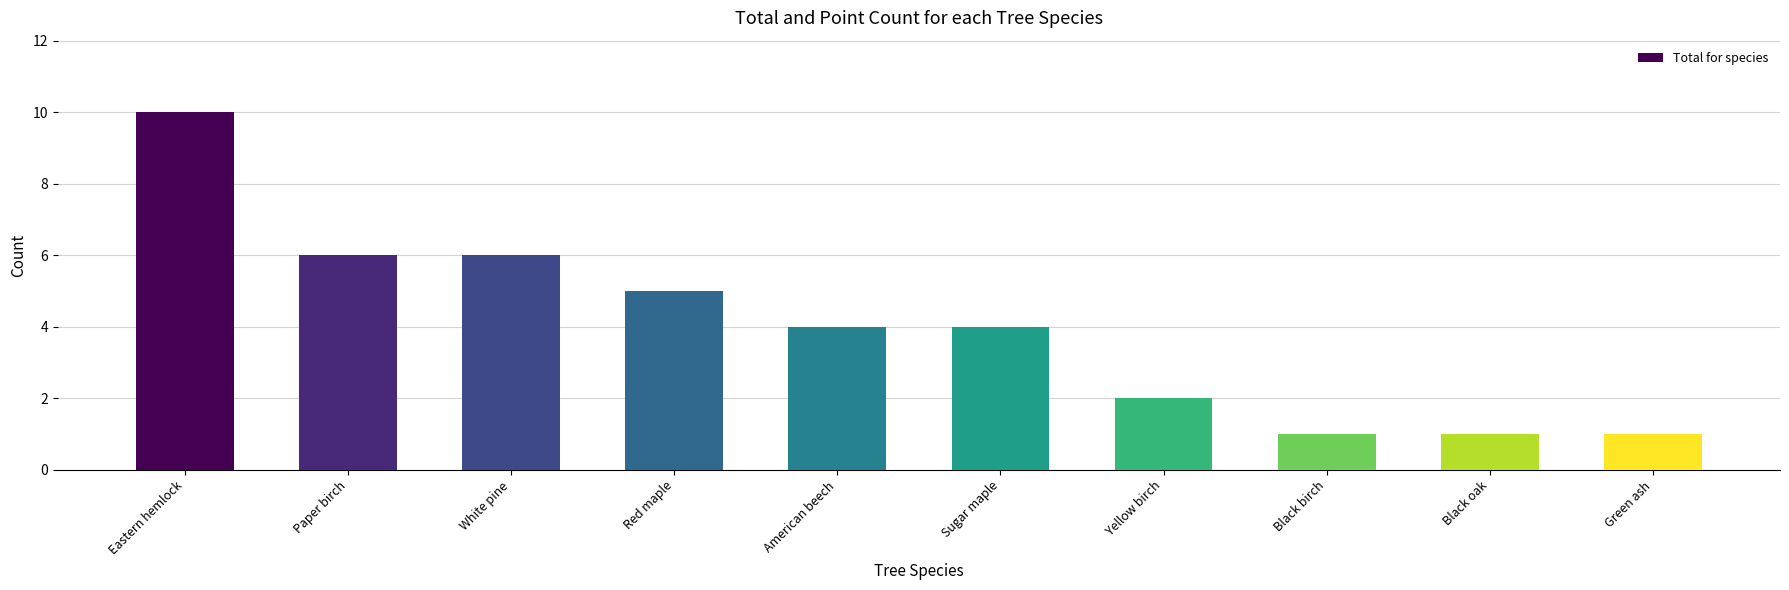

What is the change in value from White pine to Sugar maple?

-2